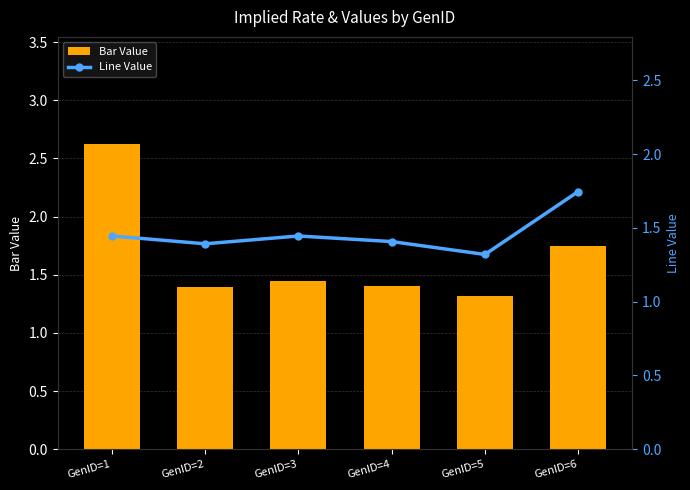

At how many categories does at least one series exceed 2?

1